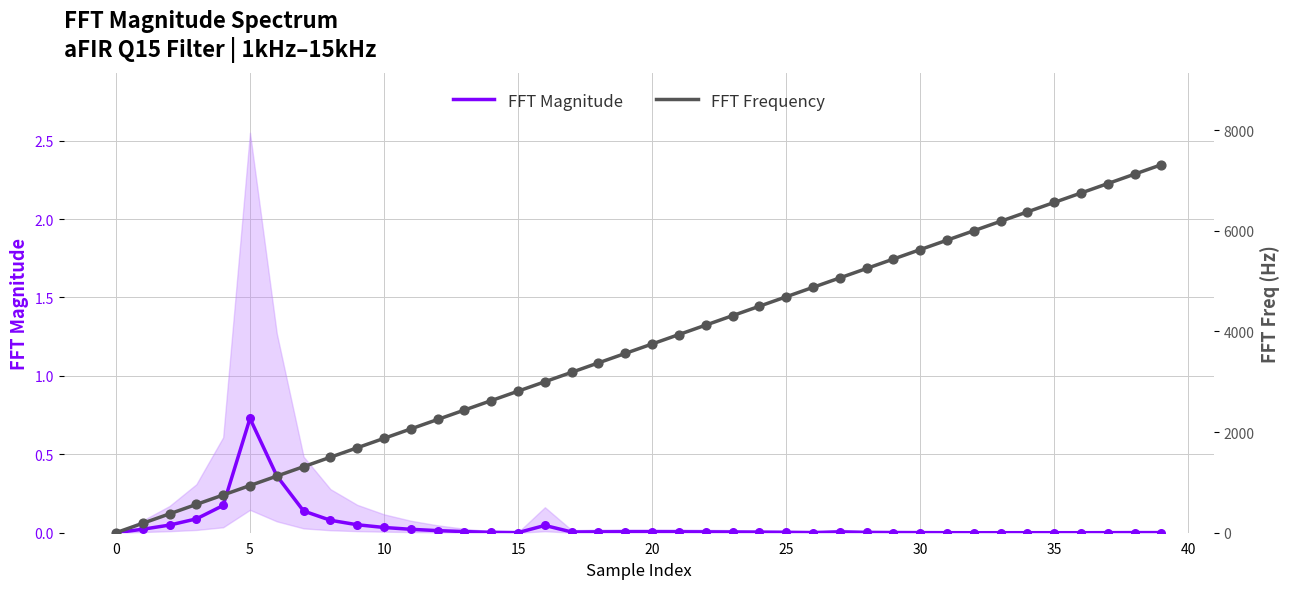

Which series has the largest Y range (max minus min)?

FFT Frequency